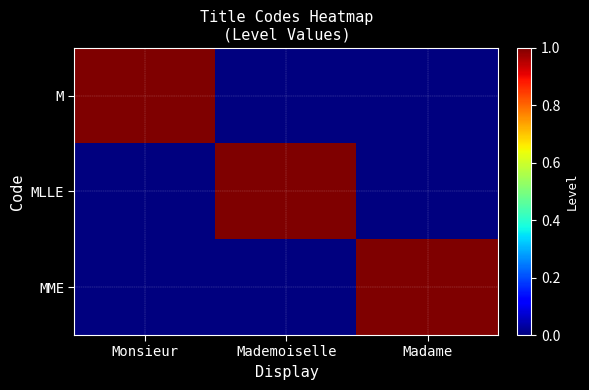

Rank the series at Monsieur from lowest to highest value.

MLLE, MME, M